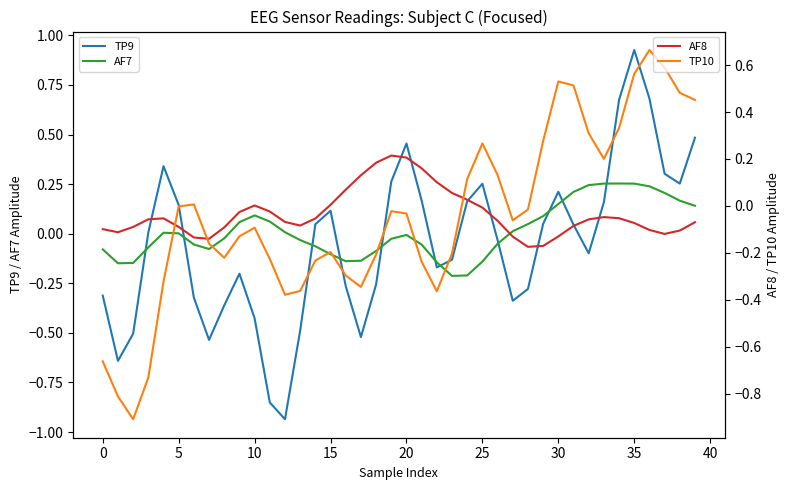

How many intersections are there between AF8 and AF7?

4